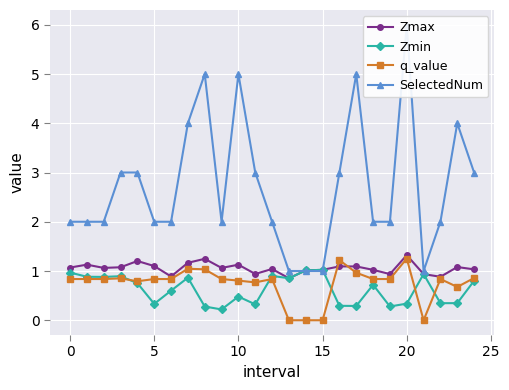

What is the value of the Zmax point at the 16th from the left?

1.2